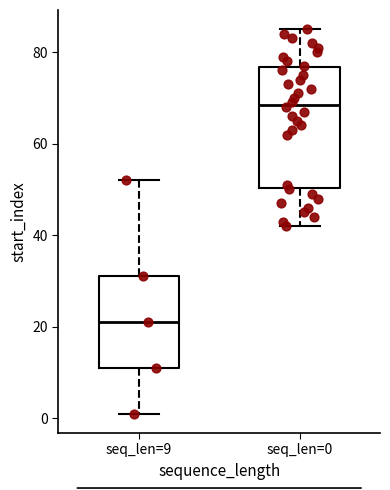

Which box's median line is the highest?

seq_len=0